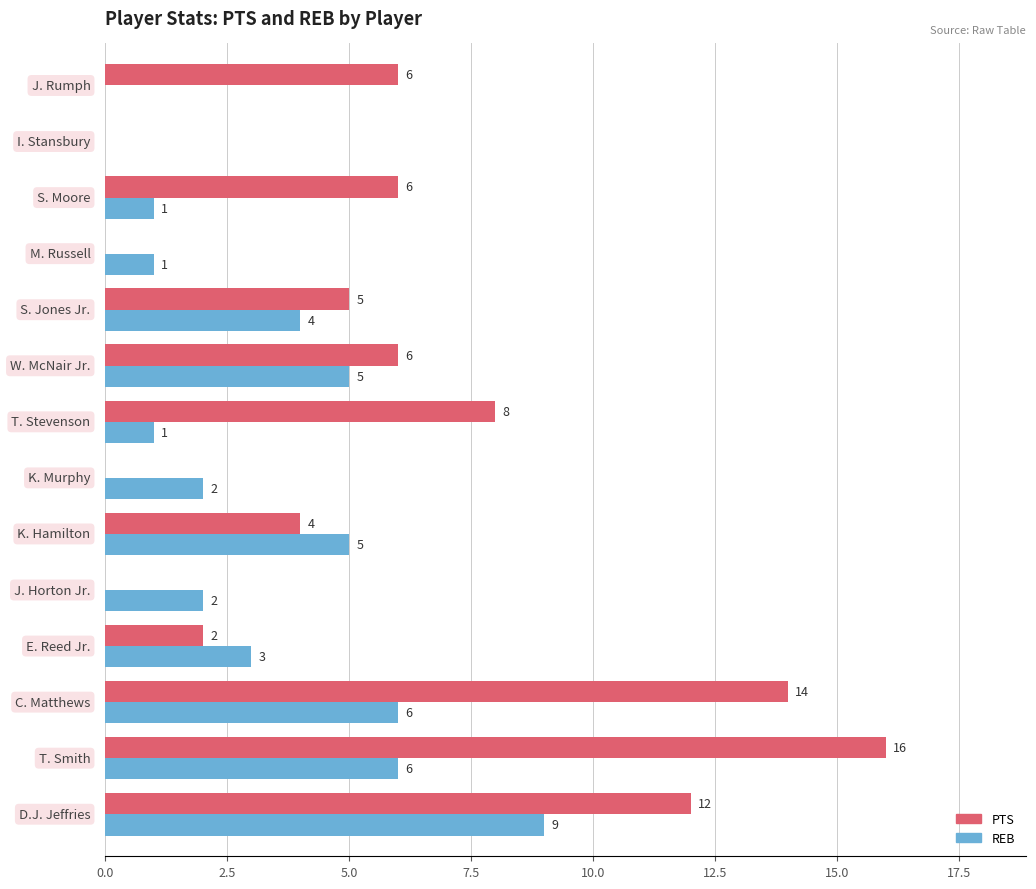

What is the highest value of the PTS series?

16